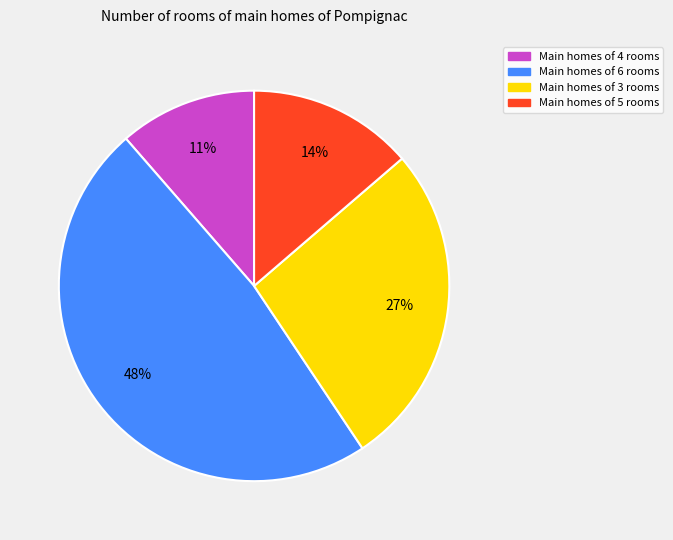

Is there any slice that represents more than half of the pie?

No